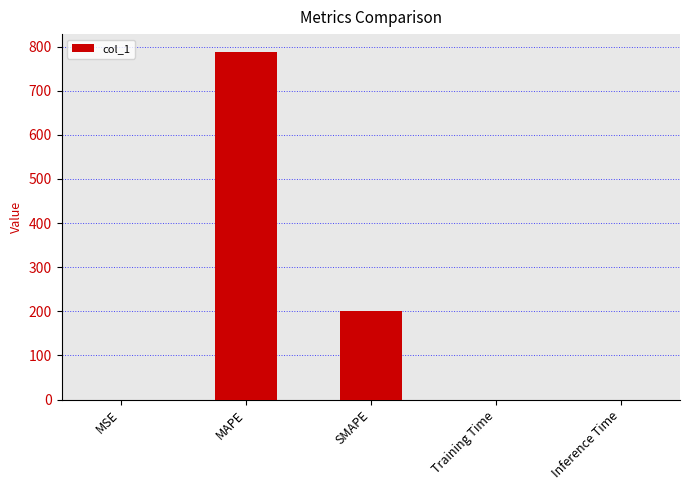

The value at Inference Time is 0.0. True or false?

True